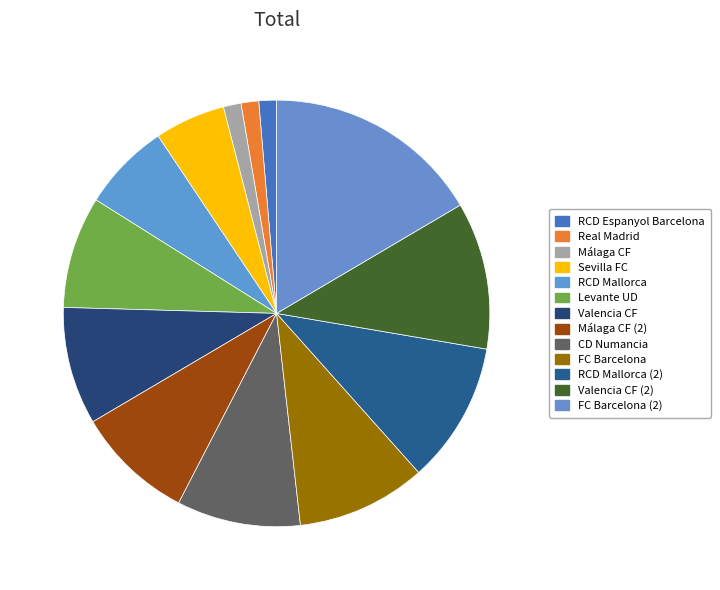

Which slice is the smallest?

RCD Espanyol Barcelona